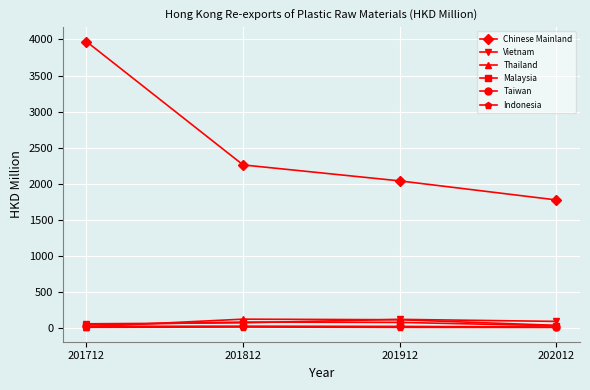

True or false: Indonesia and Chinese Mainland cross at least once.

False